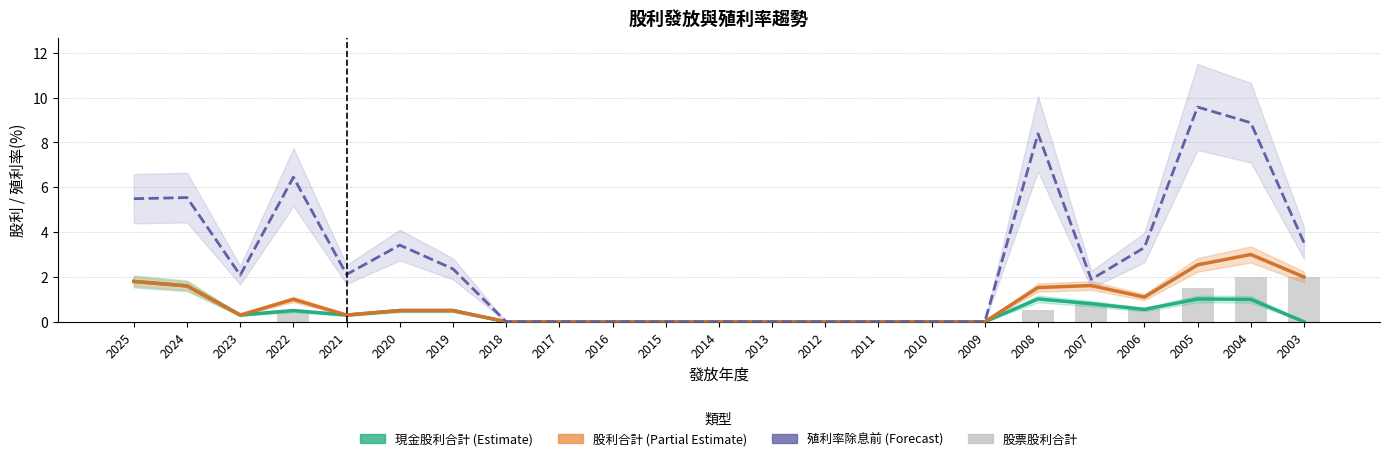

Which has a higher value, 2003 or 2015?

2003